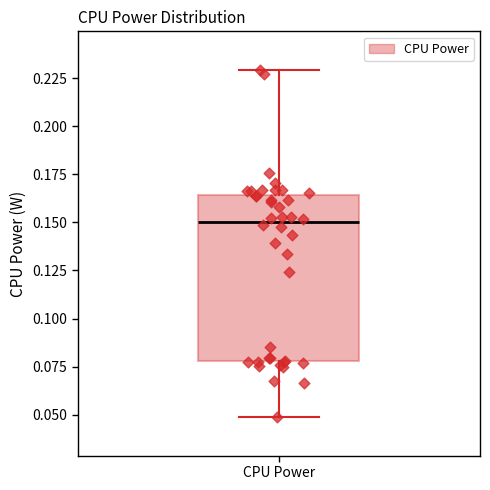

Transcribe this box plot: give where the median line is, the range the box spans, and where the two whiskers end, as read against the y-axis. The values are not printed on the chart, so give them approximately, as read against the axis.

median 0.150, box 0.080 to 0.165, whiskers 0.050 to 0.230